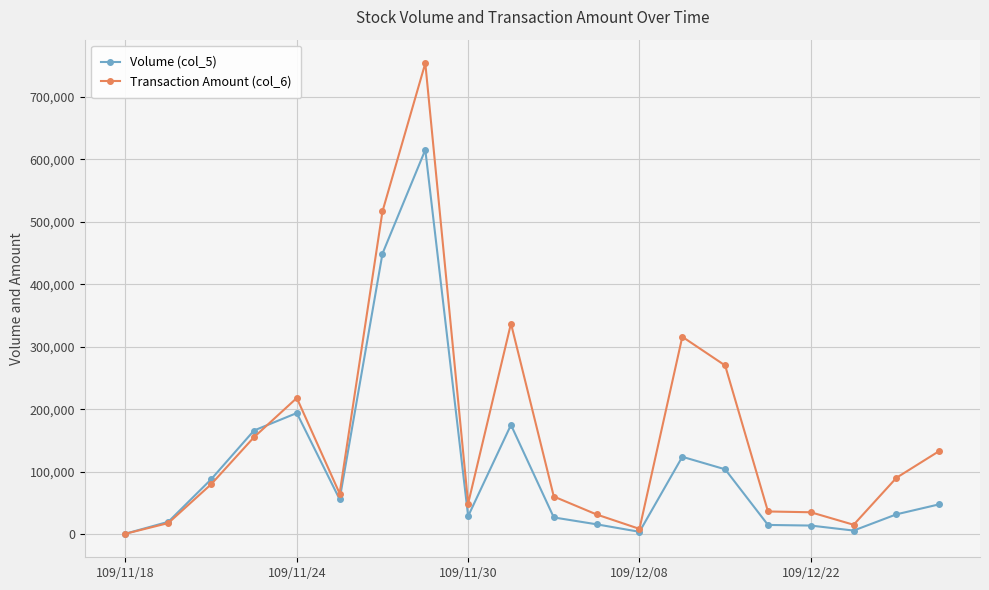

What is the difference between the maximum and minimum values in the Transaction Amount (col_6) series?

752680